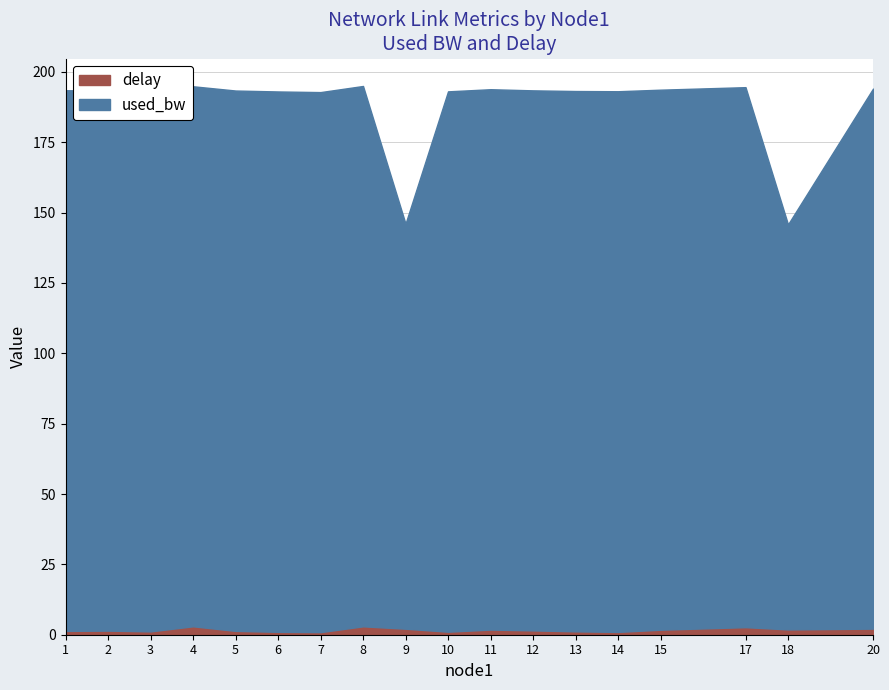

What is the total value across all series at 11?

193.9